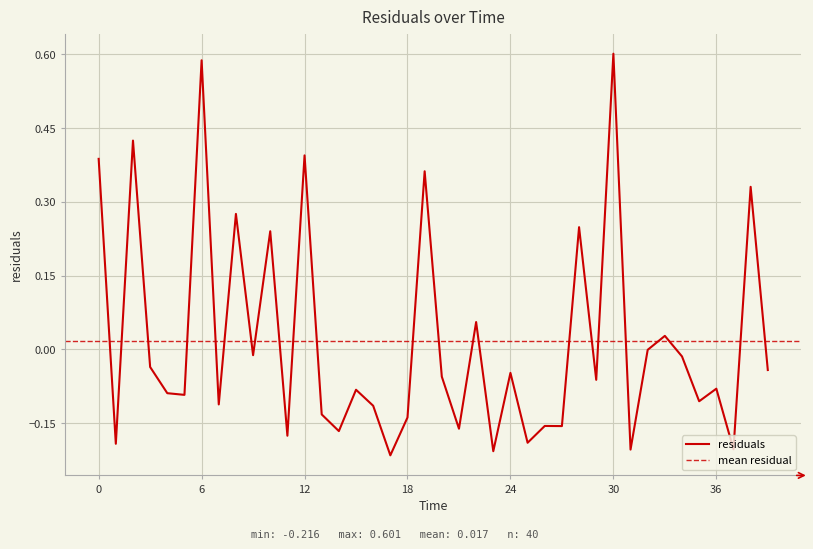

How many lines are shown in the chart?

1